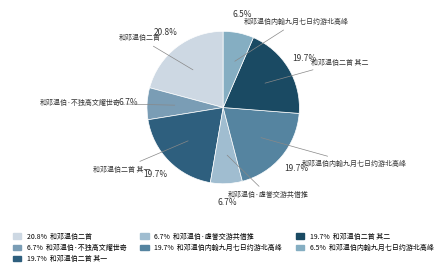

Count the number of slices in the pie.

7